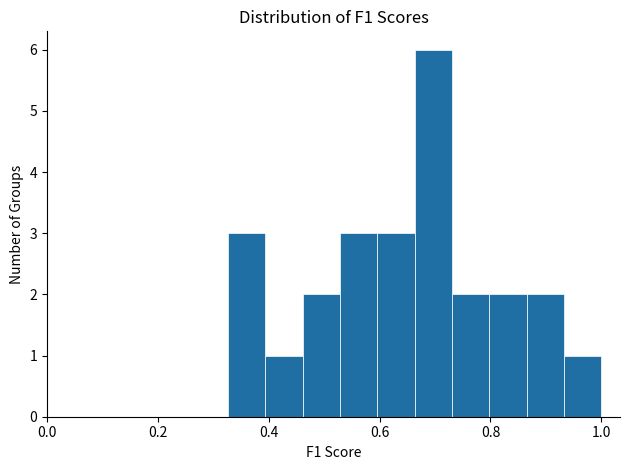

Read against the x-axis, roughly where is the centre of the tallest bar?

0.70